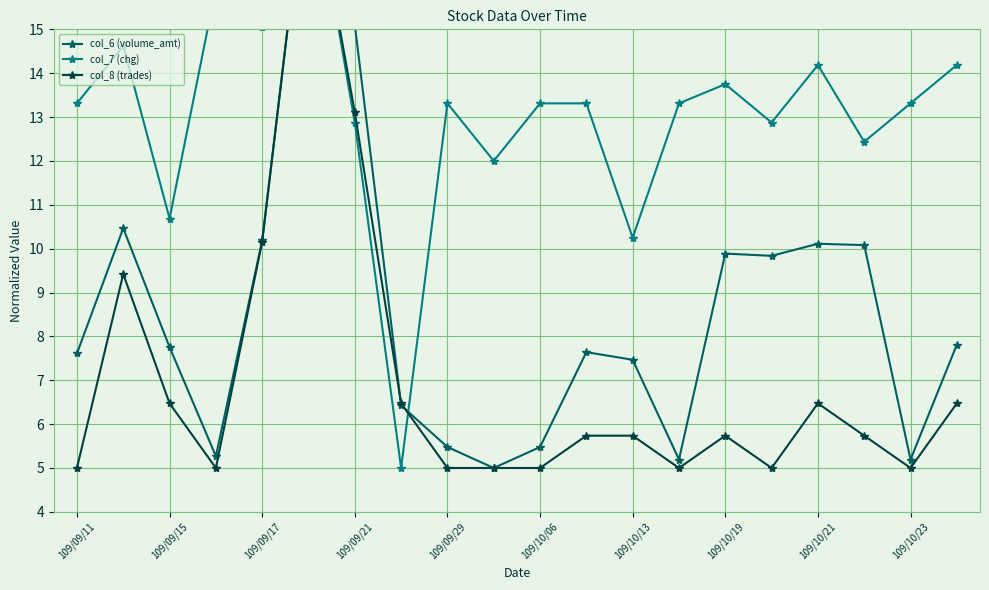

What is the difference between the maximum and second lowest values in the col_6 (volume_amt) series?

13.8